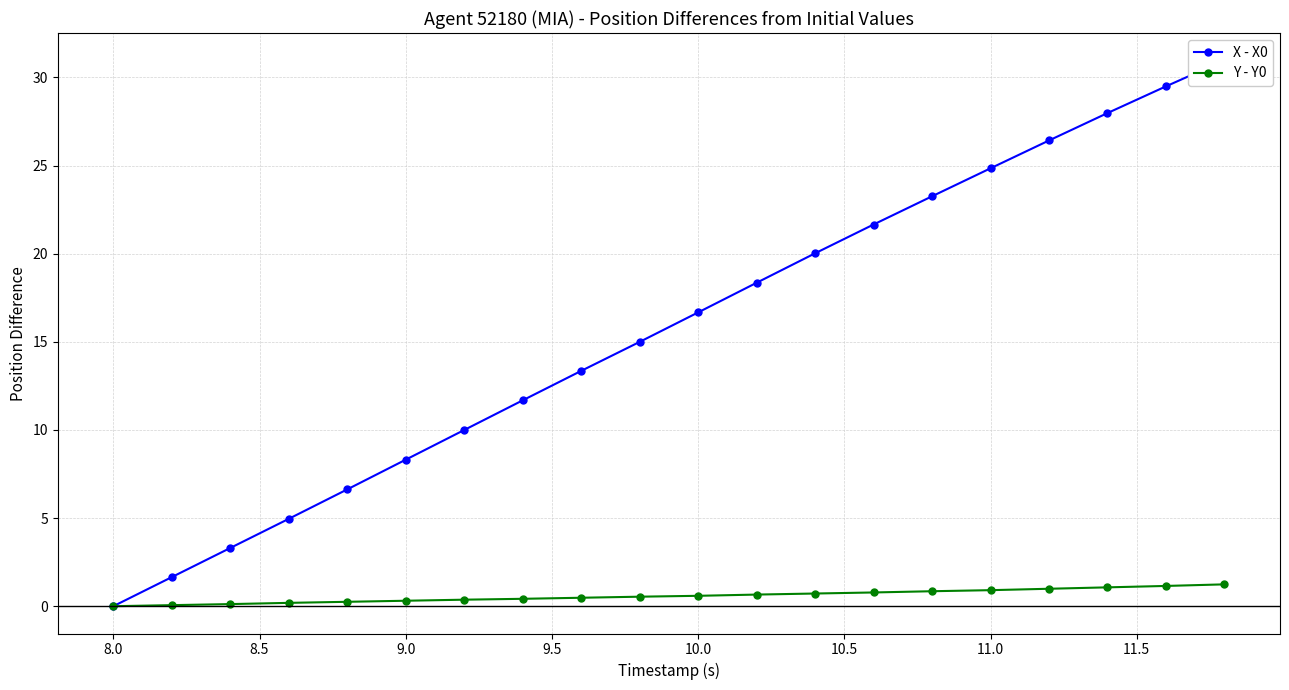

Count the number of data series in this chart.

2